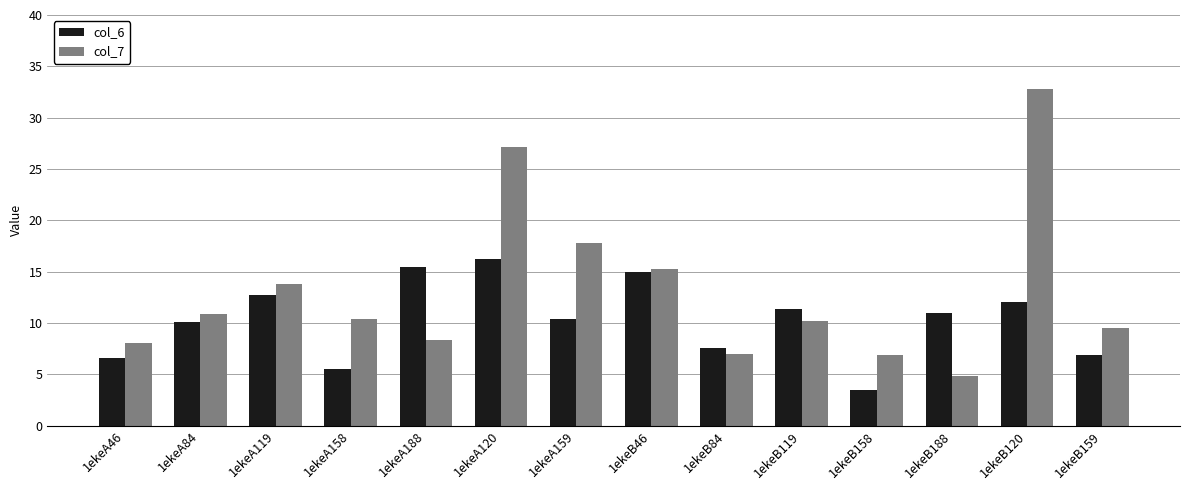

At 1ekeB159, list the series in order from smallest to largest.

col_6, col_7